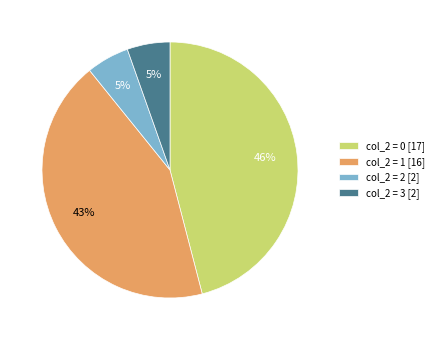

The col_2 = 3 [2] slice represents 1% of the pie. True or false?

False